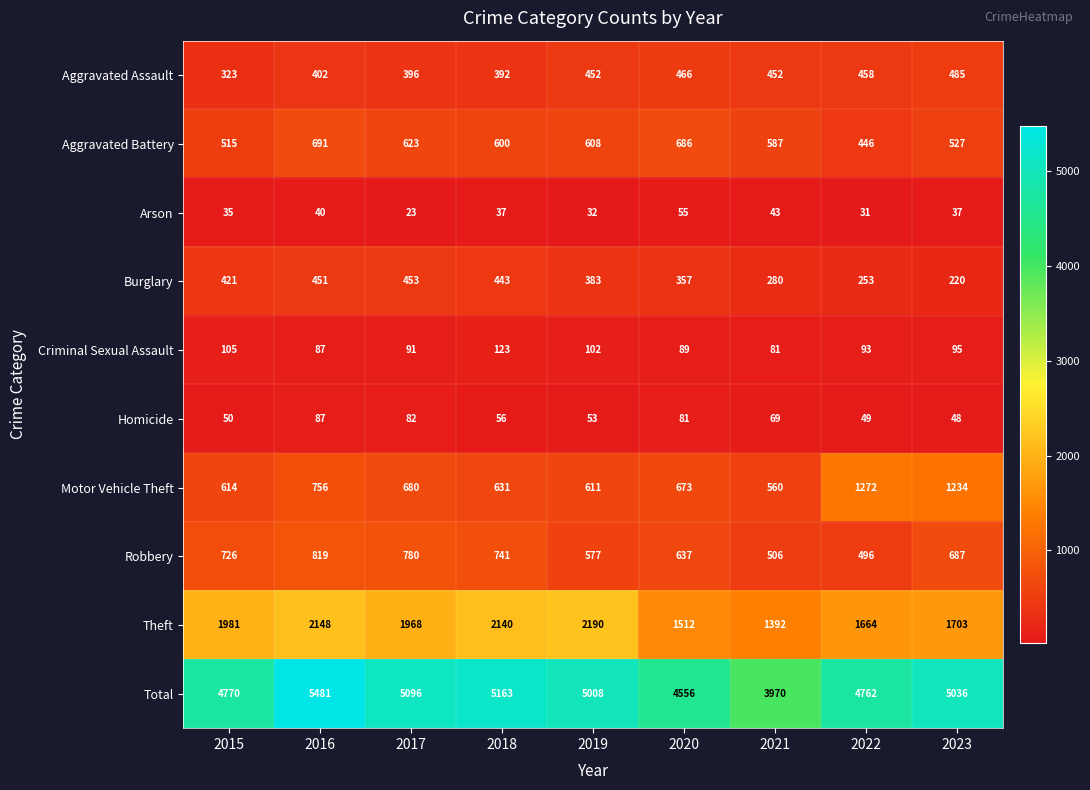

Is it true that Aggravated Battery equals 600 at 2018?

True